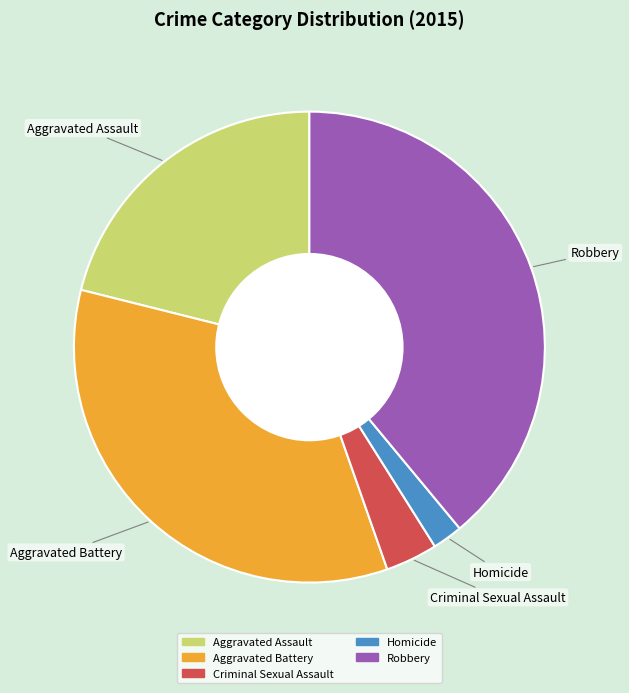

Rank the categories by value from lowest to highest.

Homicide, Criminal Sexual Assault, Aggravated Assault, Aggravated Battery, Robbery